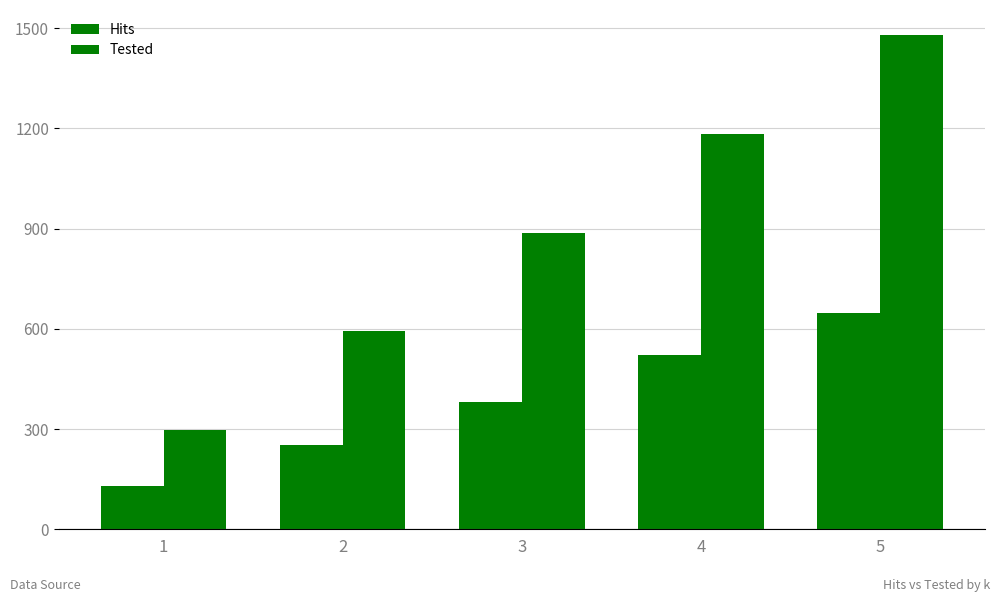

Reading left to right, what are all the values shown in this chart?

Hits: 1=130	2=253	3=382	4=521	5=647
Tested: 1=296	2=592	3=888	4=1184	5=1480